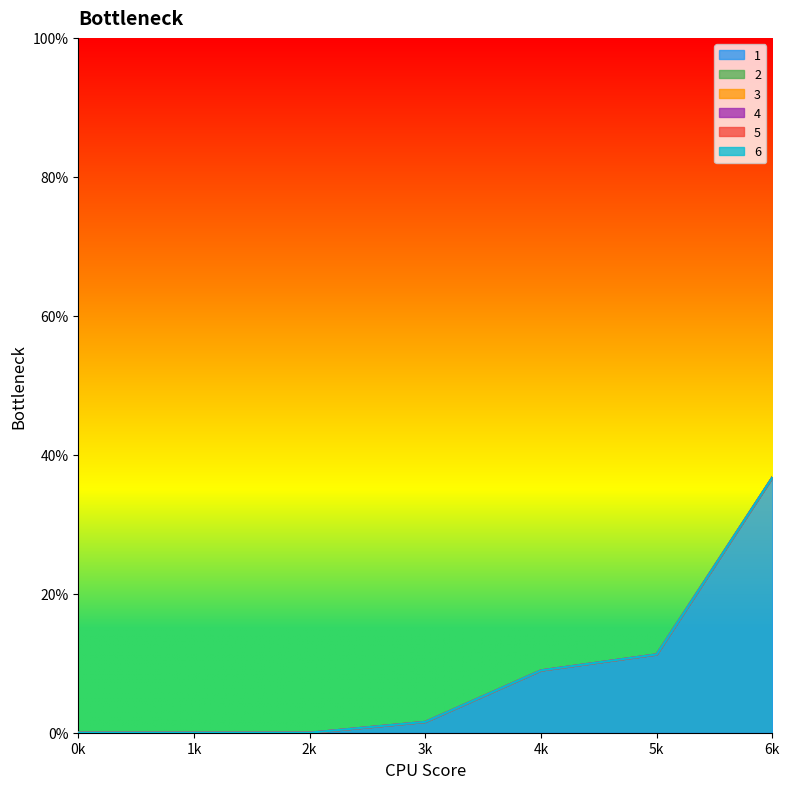

True or false: 2 has more than 1 points higher than both neighbors.

False